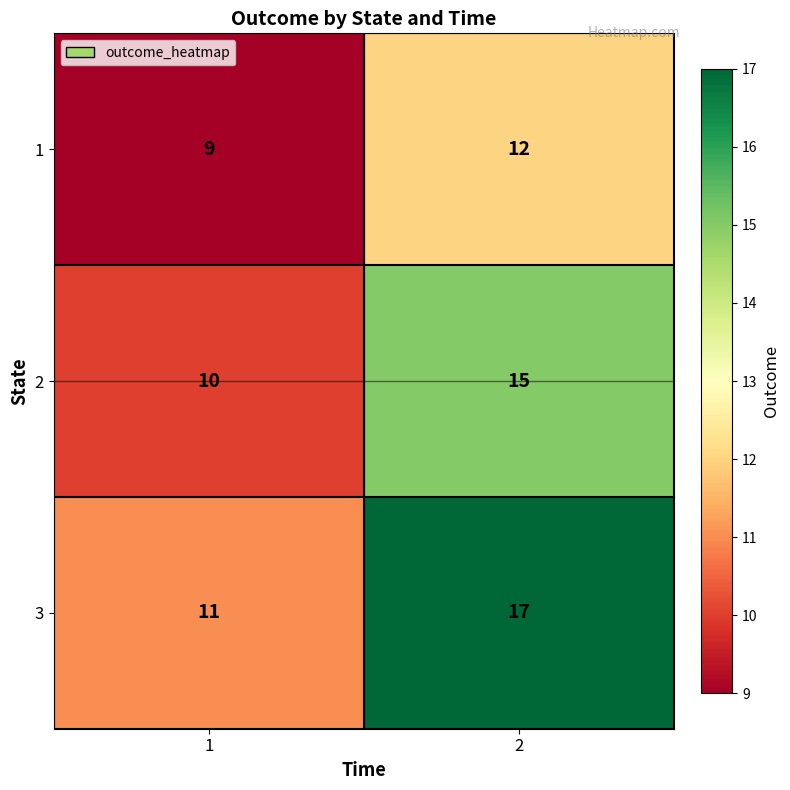

What is the total value across all series at 2?

44